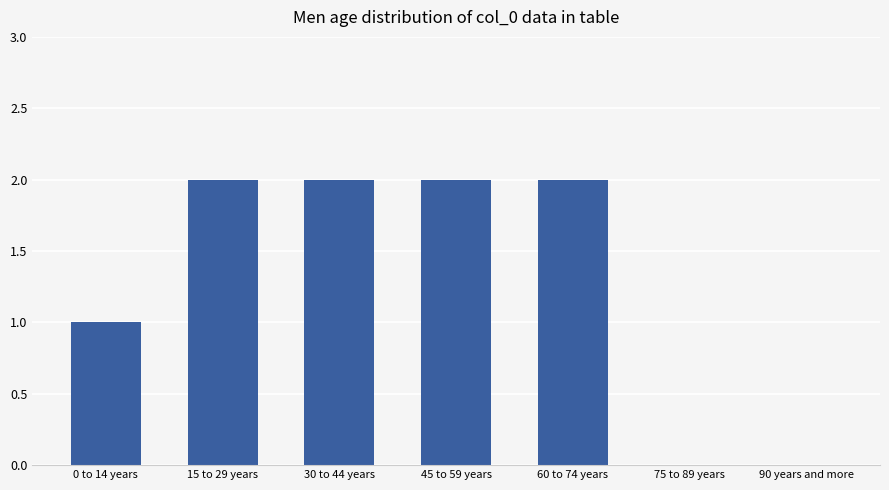

Between 90 years and more and 45 to 59 years, which is larger?

45 to 59 years